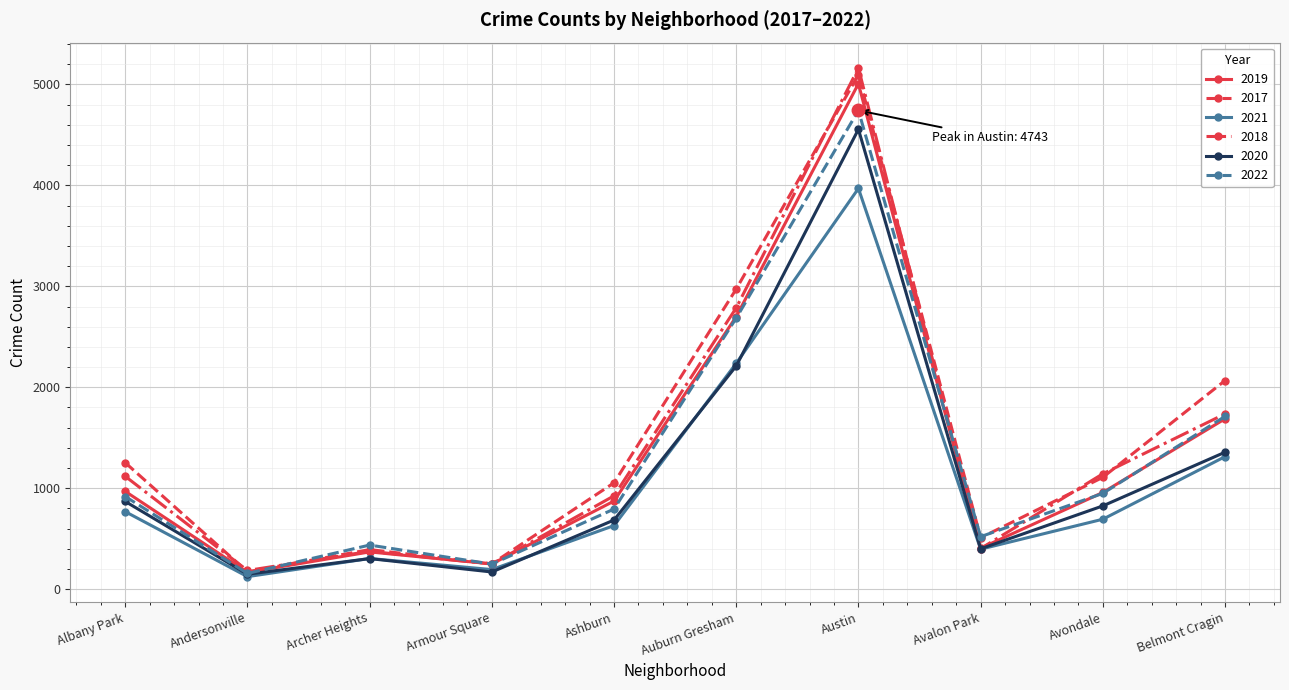

What is the minimum value for 2018?

184